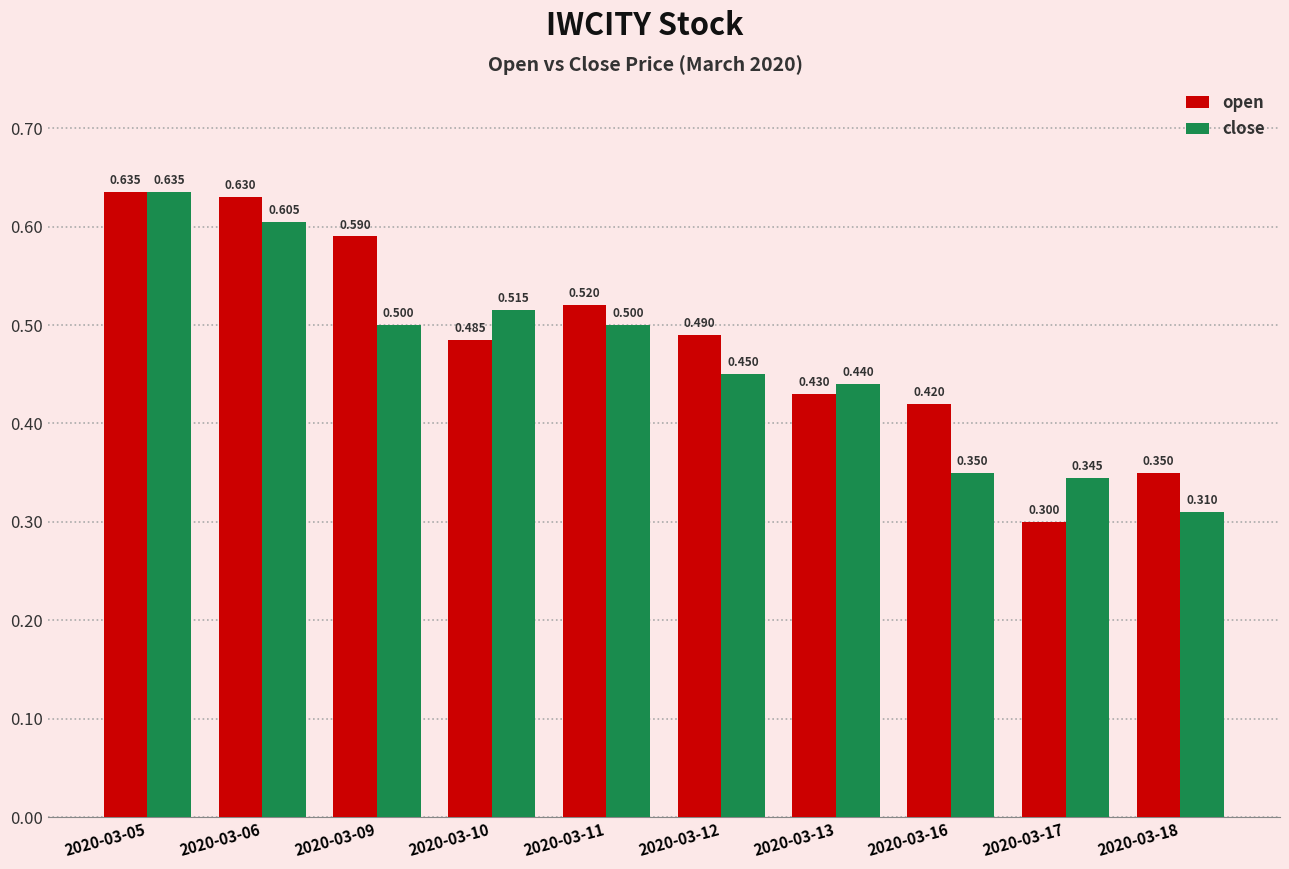

What is the value of the open bar at the 9th from the left?

0.3